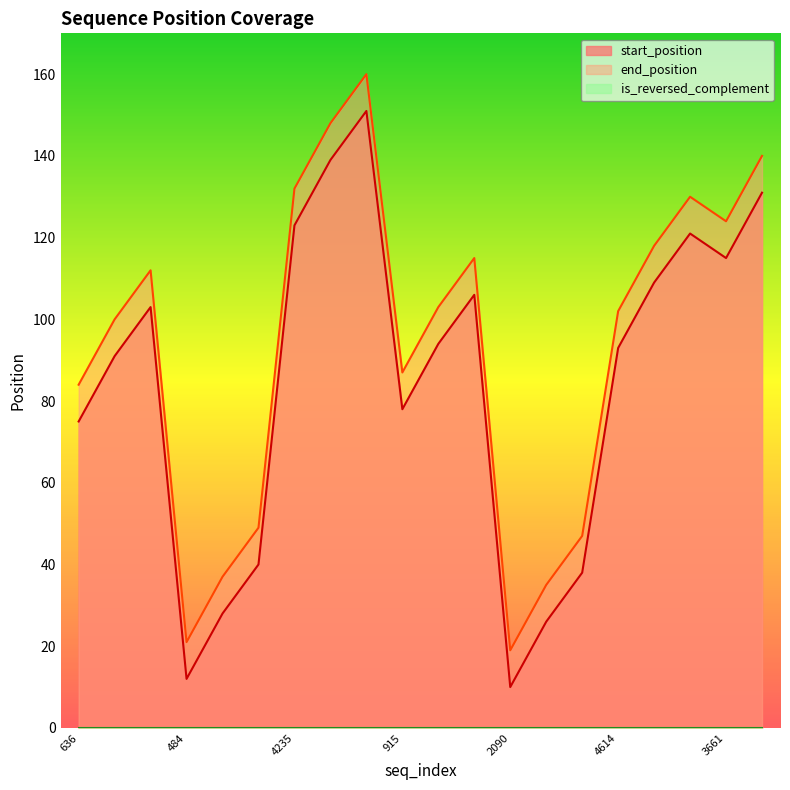

Which series has the largest total across all categories?

end_position